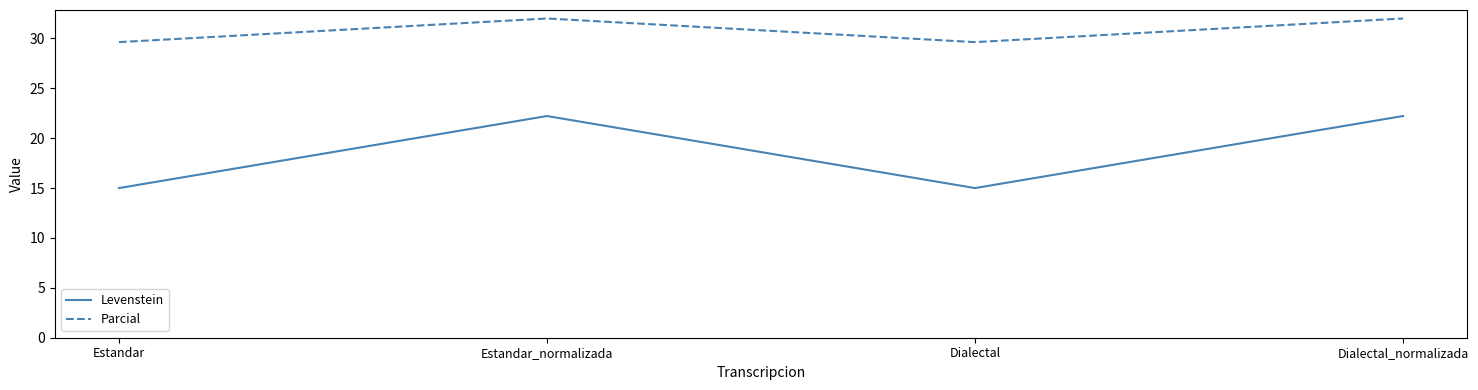

At which label does Parcial first exceed 31?

Estandar_normalizada